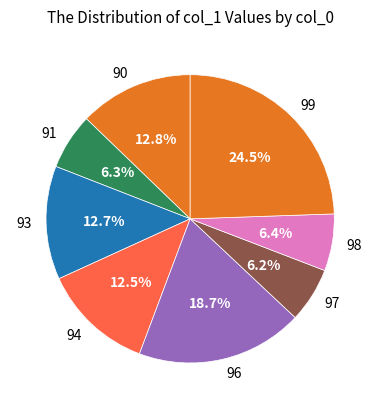

True or false: 98 accounts for 6% of the total.

True